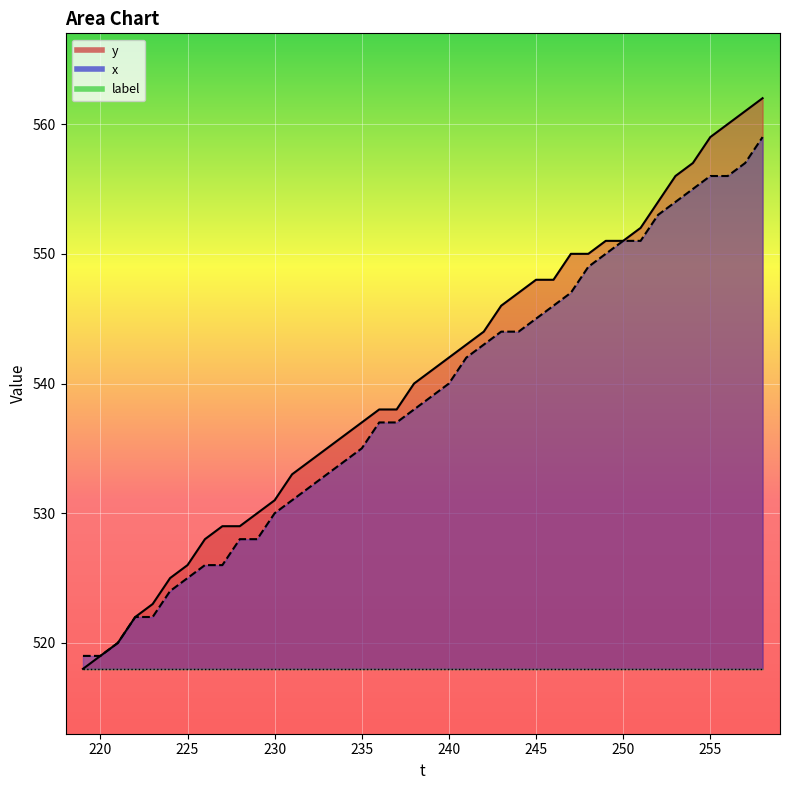

What is the total value across all series at 250?

1620